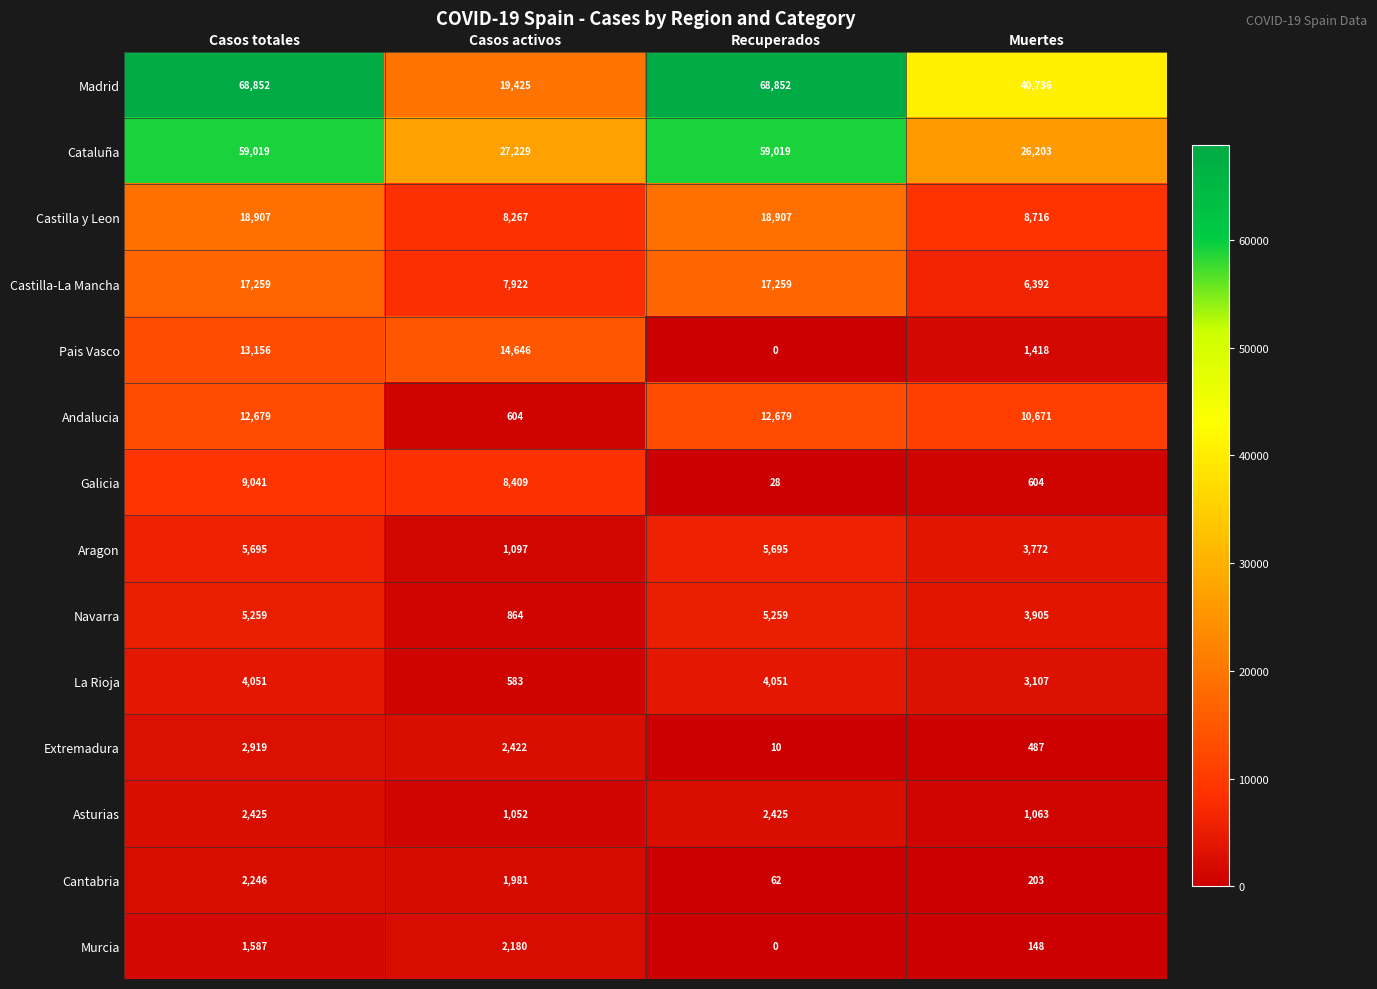

Count the number of data series in this chart.

14